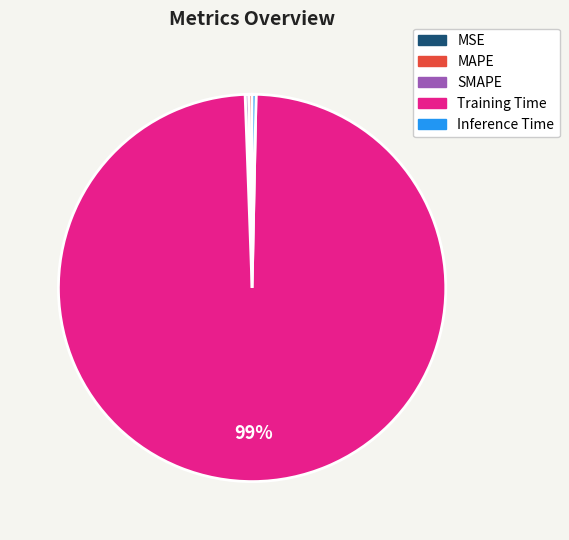

To the nearest percent, what is the average slice percentage?

20%